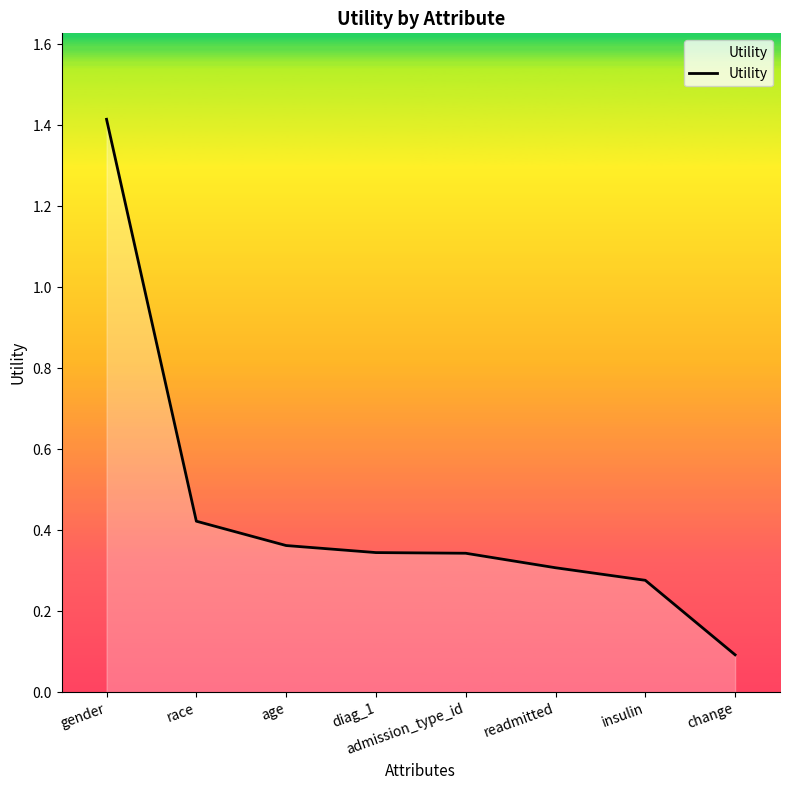

What is the smallest value displayed?

0.1